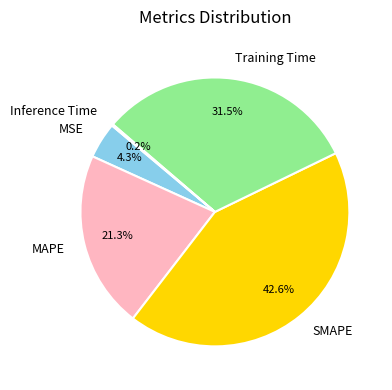

To the nearest percent, what portion does MAPE represent?

21%